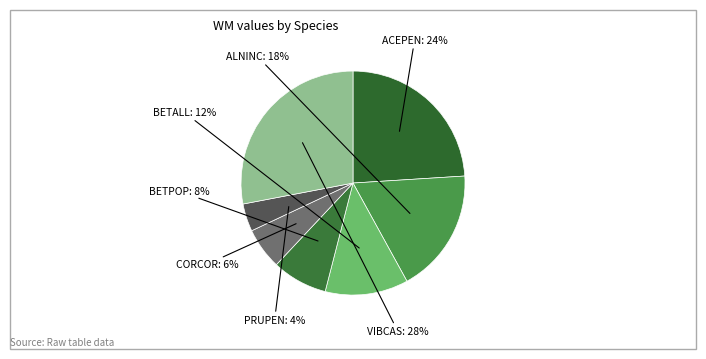

Count the number of slices in the pie.

7